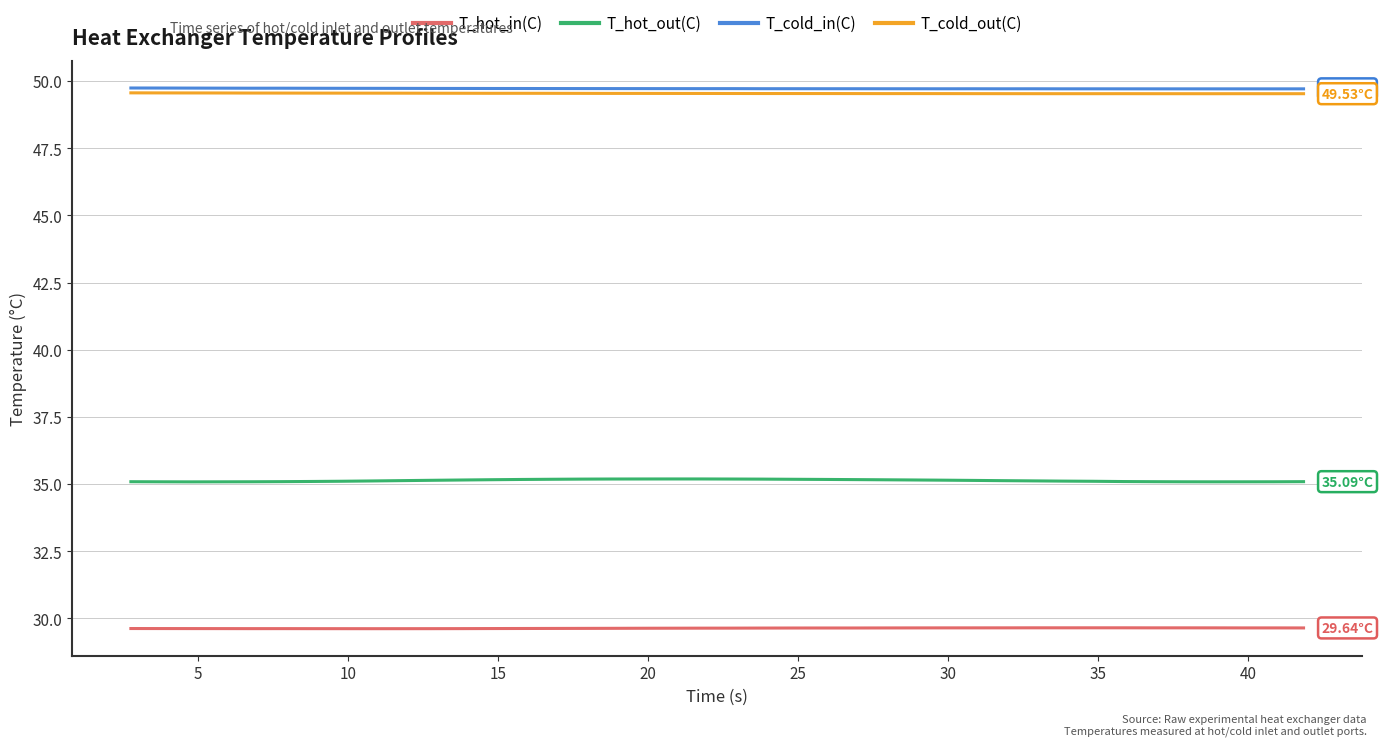

True or false: T_cold_in(C) and T_hot_in(C) cross at least once.

False